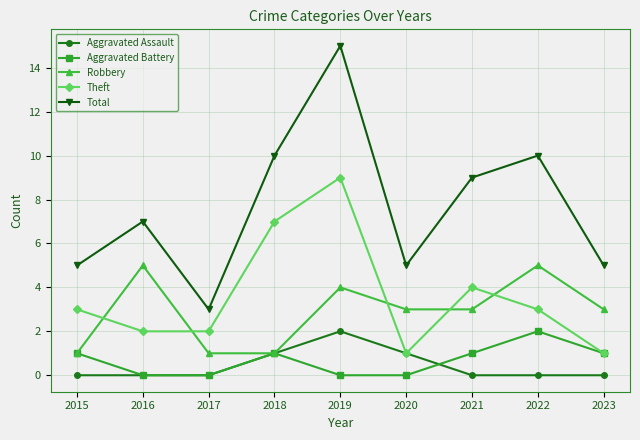

What is the minimum value for Theft?

1